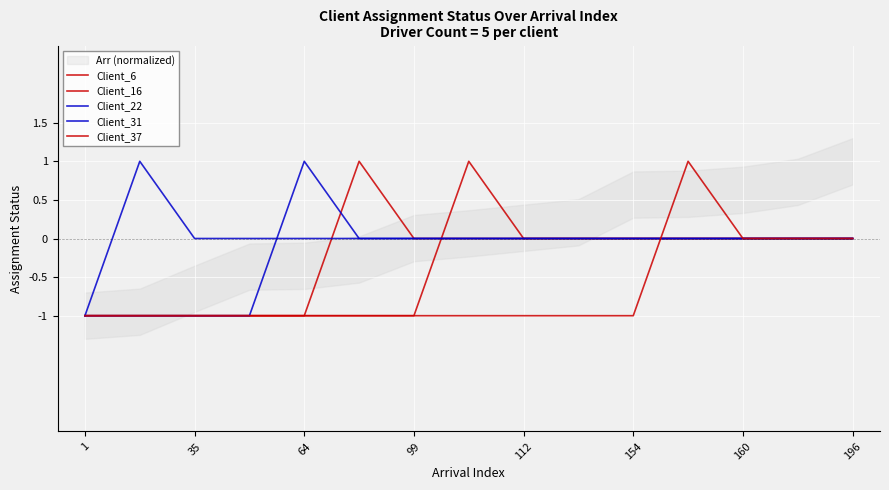

Which series has the largest total across all categories?

Client_22